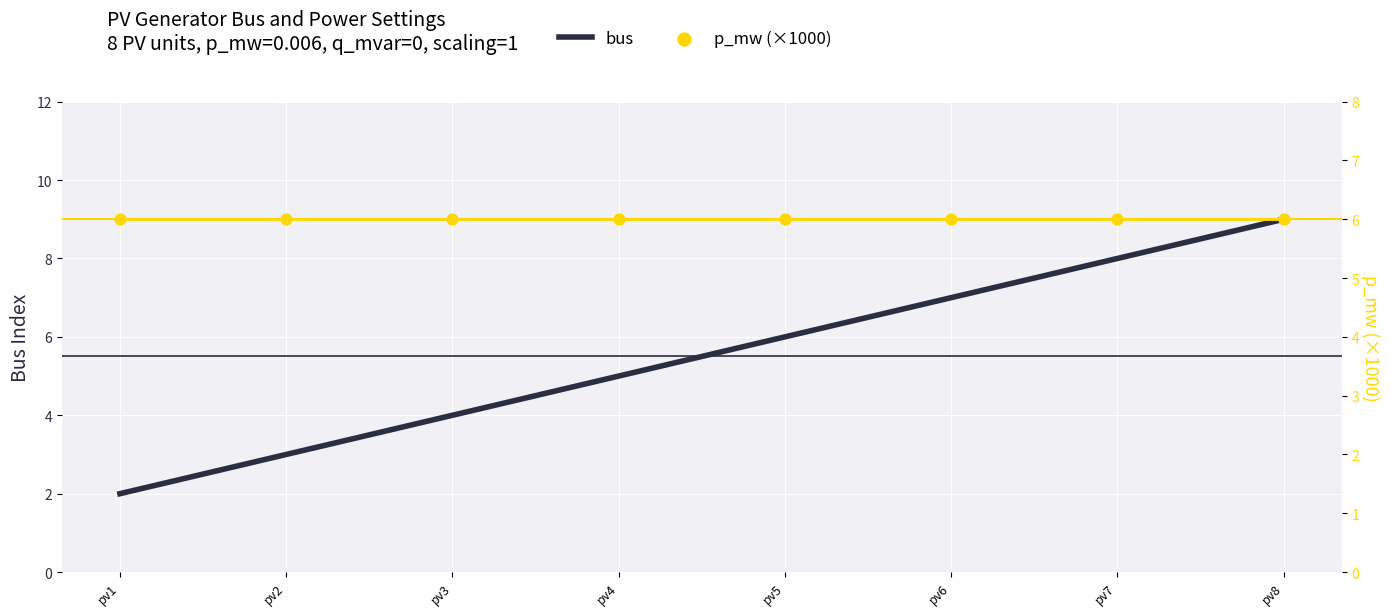

What is the total value across all series at pv7?

14